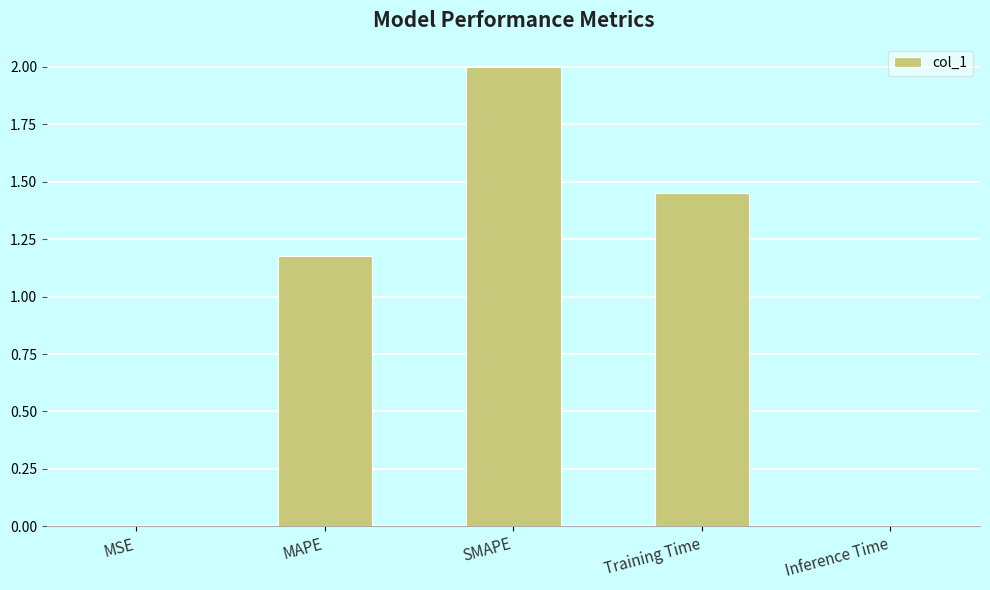

At which label is the value closest to 1?

MAPE